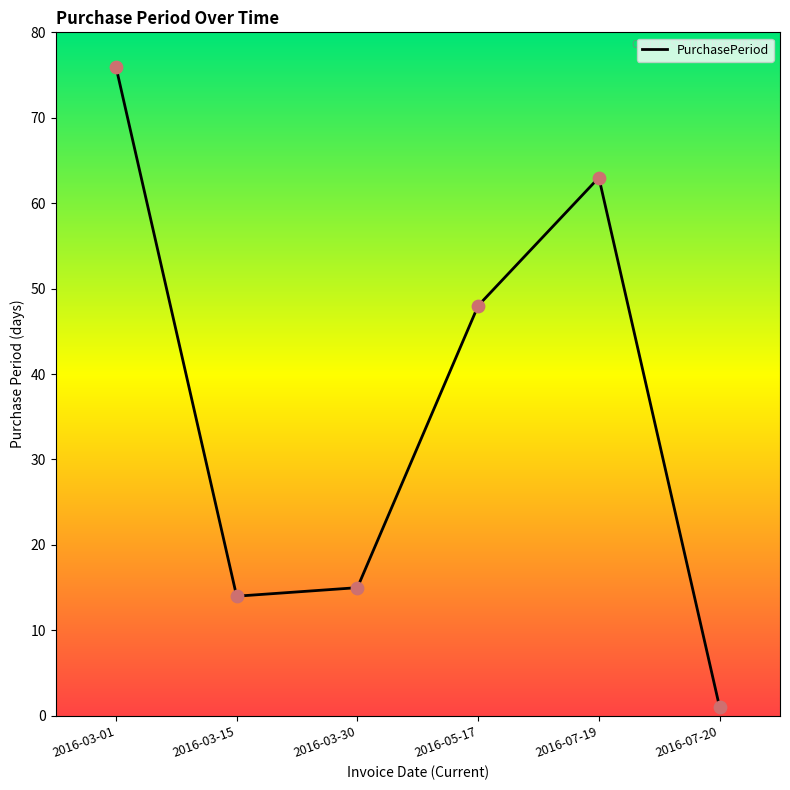

What is the change in value from 2016-03-15 to 2016-05-17?

+34